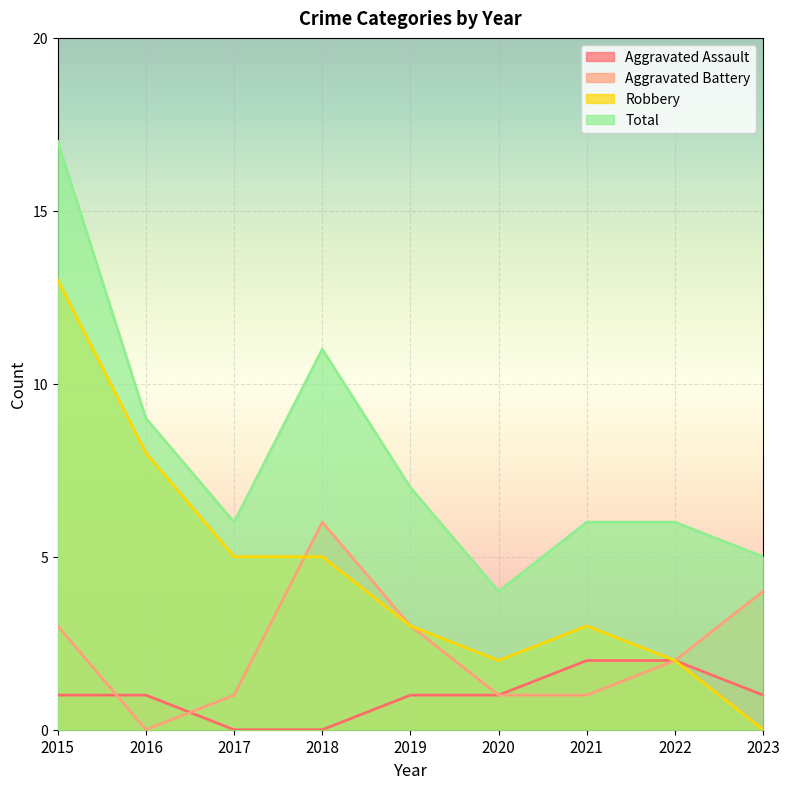

Rank the categories by Robbery value from lowest to highest.

2023, 2020, 2022, 2019, 2021, 2017, 2018, 2016, 2015